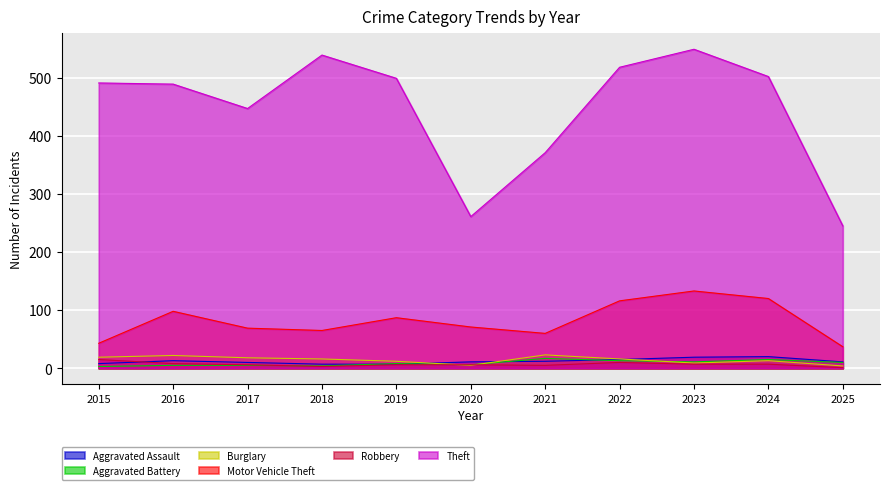

How many lines are shown in the chart?

6